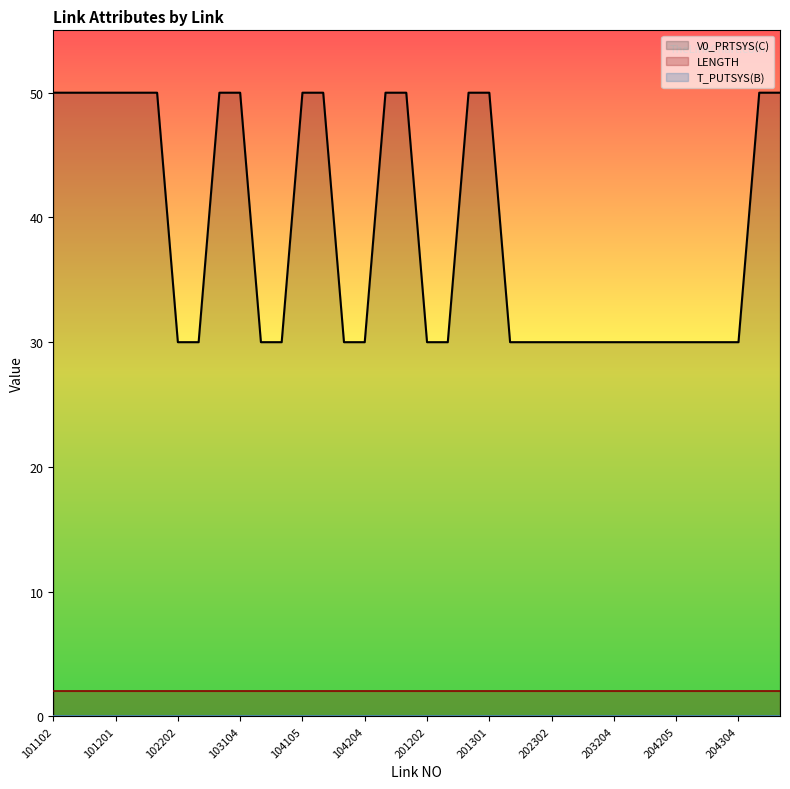

Count the number of categories in the chart.

36